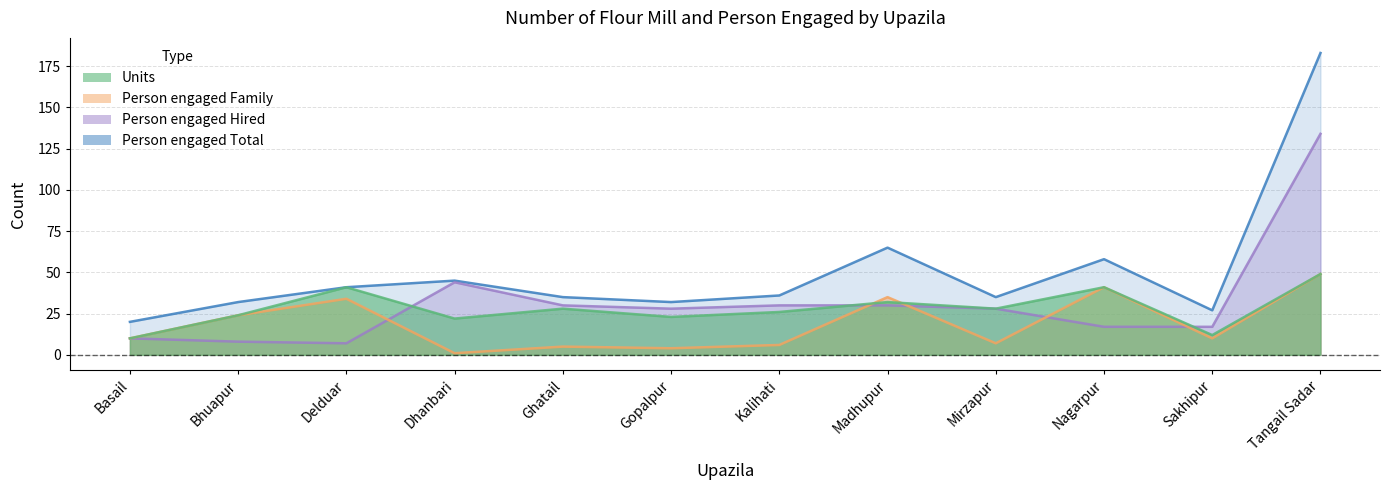

True or false: Person engaged Total and Person engaged Hired intersect in this chart.

False